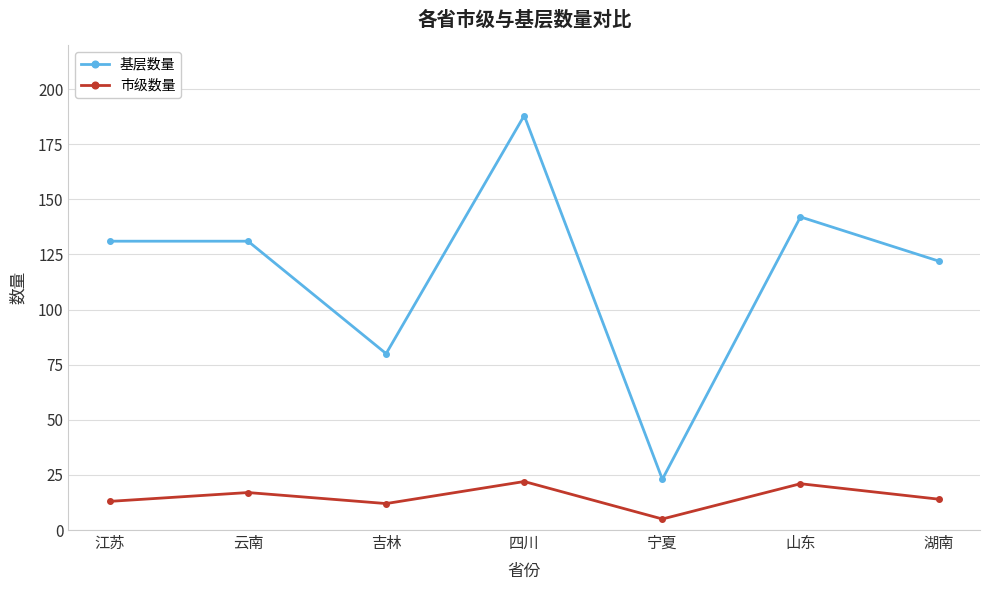

What is the difference between the 基层数量 values at 山东 and 云南?

11